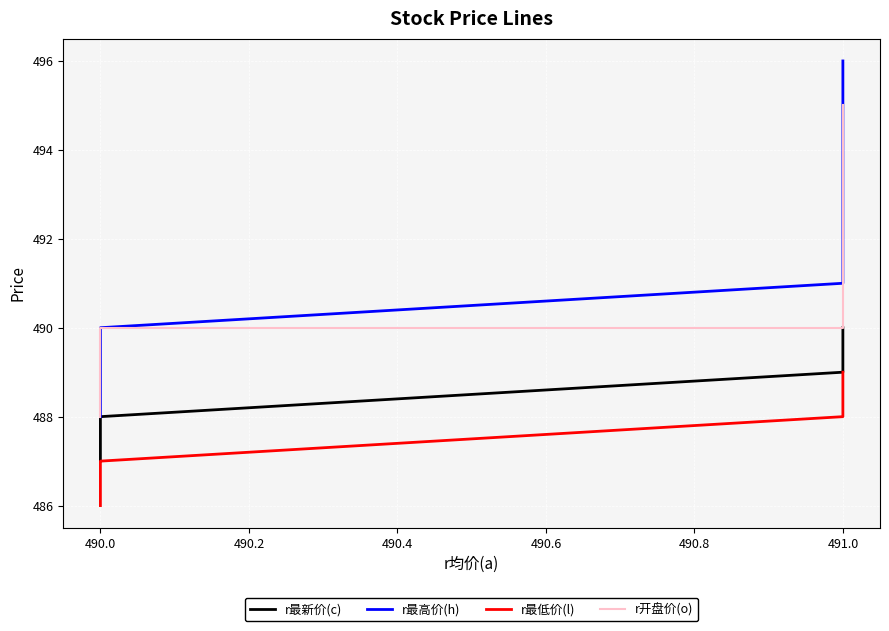

How many lines are shown in the chart?

4